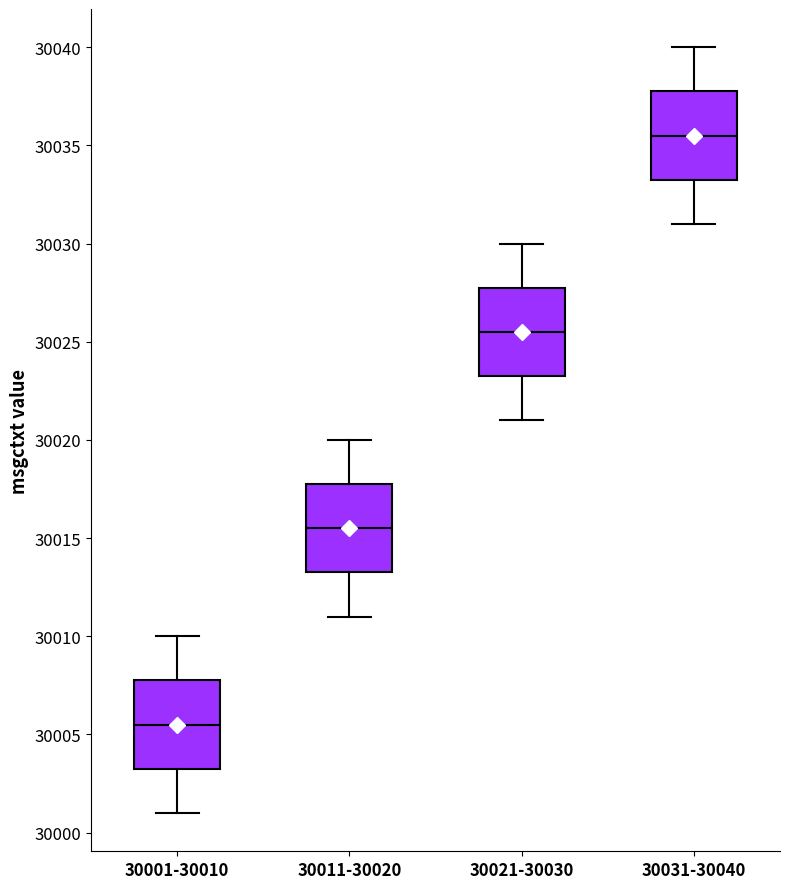

Reading left to right, transcribe this box plot: for each box, give where its median line is, the range the box spans, and where its two whiskers end, as read against the y-axis. The values are not printed on the chart, so give them approximately, as read against the axis.

30001-30010: median 30005.5, box 30003.5 to 30008.0, whiskers 30001.0 to 30010.0
30011-30020: median 30015.5, box 30013.5 to 30018.0, whiskers 30011.0 to 30020.0
30021-30030: median 30025.5, box 30023.5 to 30028.0, whiskers 30021.0 to 30030.0
30031-30040: median 30035.5, box 30033.5 to 30038.0, whiskers 30031.0 to 30040.0